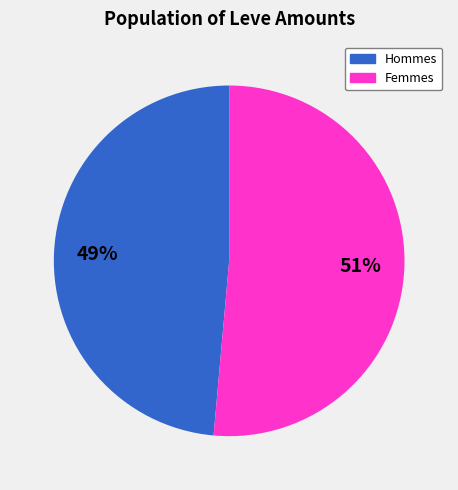

Is there a majority slice in this chart?

Yes